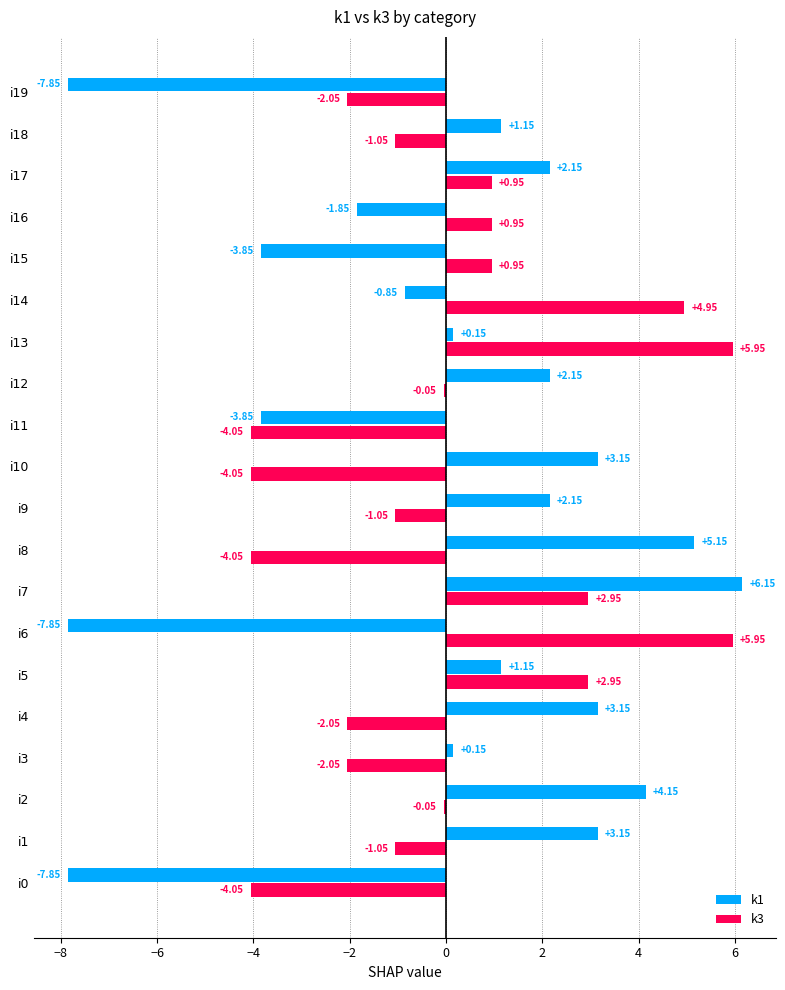

Which series changed the most between i3 and i14?

k3